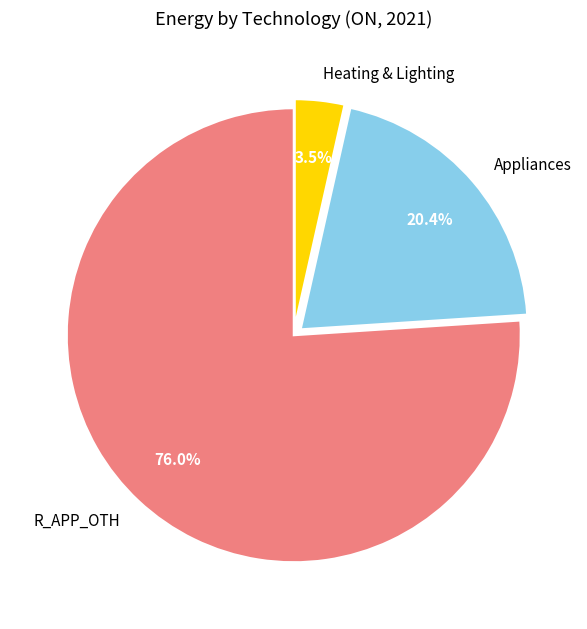

Do R_APP_OTH and Heating & Lighting together represent more than half of the pie?

Yes